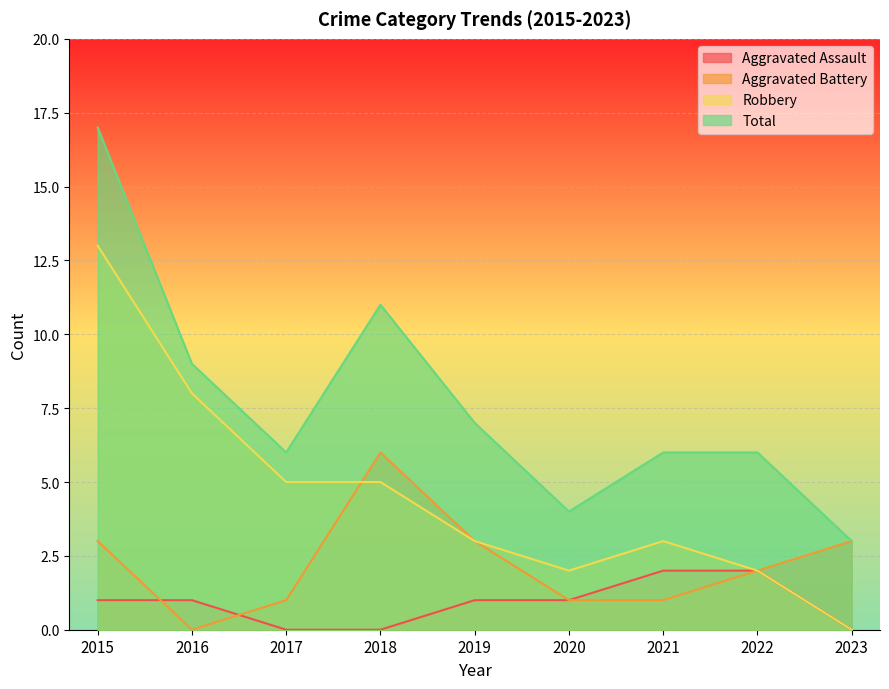

What is the greatest value displayed?

17